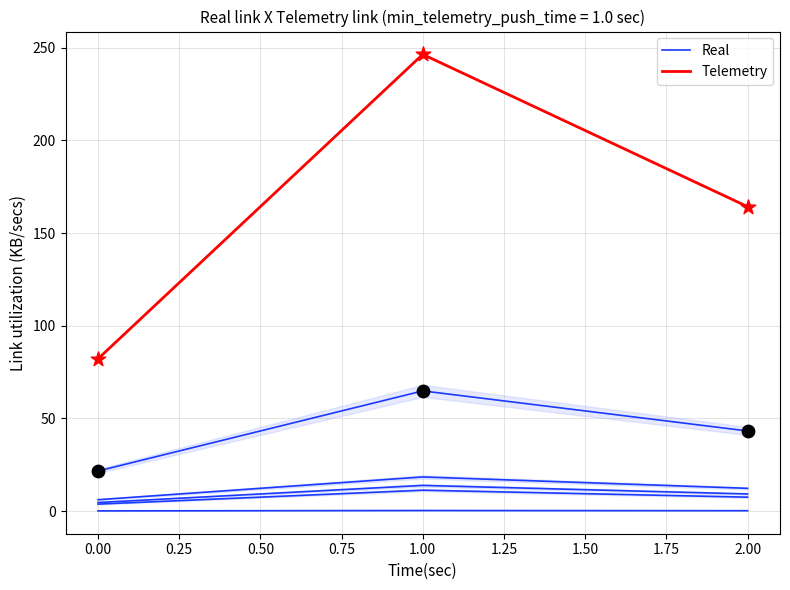

Which series has the widest spread of Y values?

Telemetry